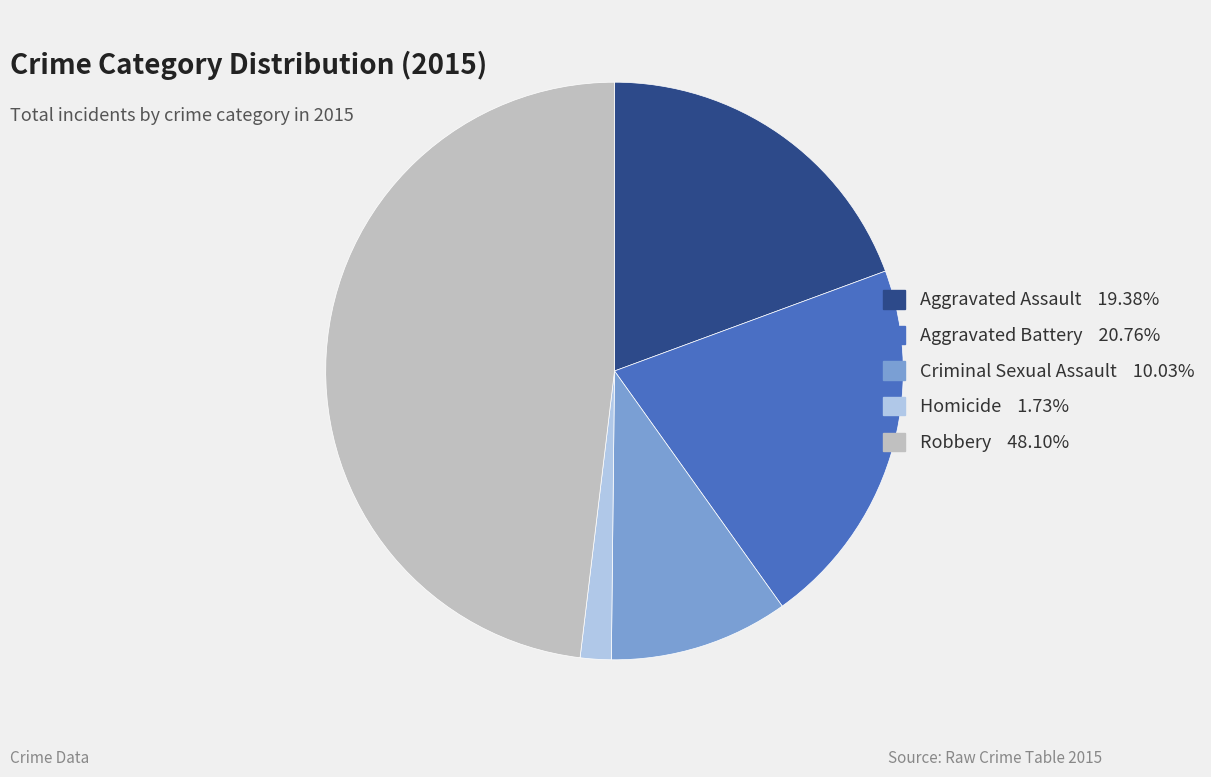

Is the sum of Criminal Sexual Assault and Aggravated Assault greater than half?

No